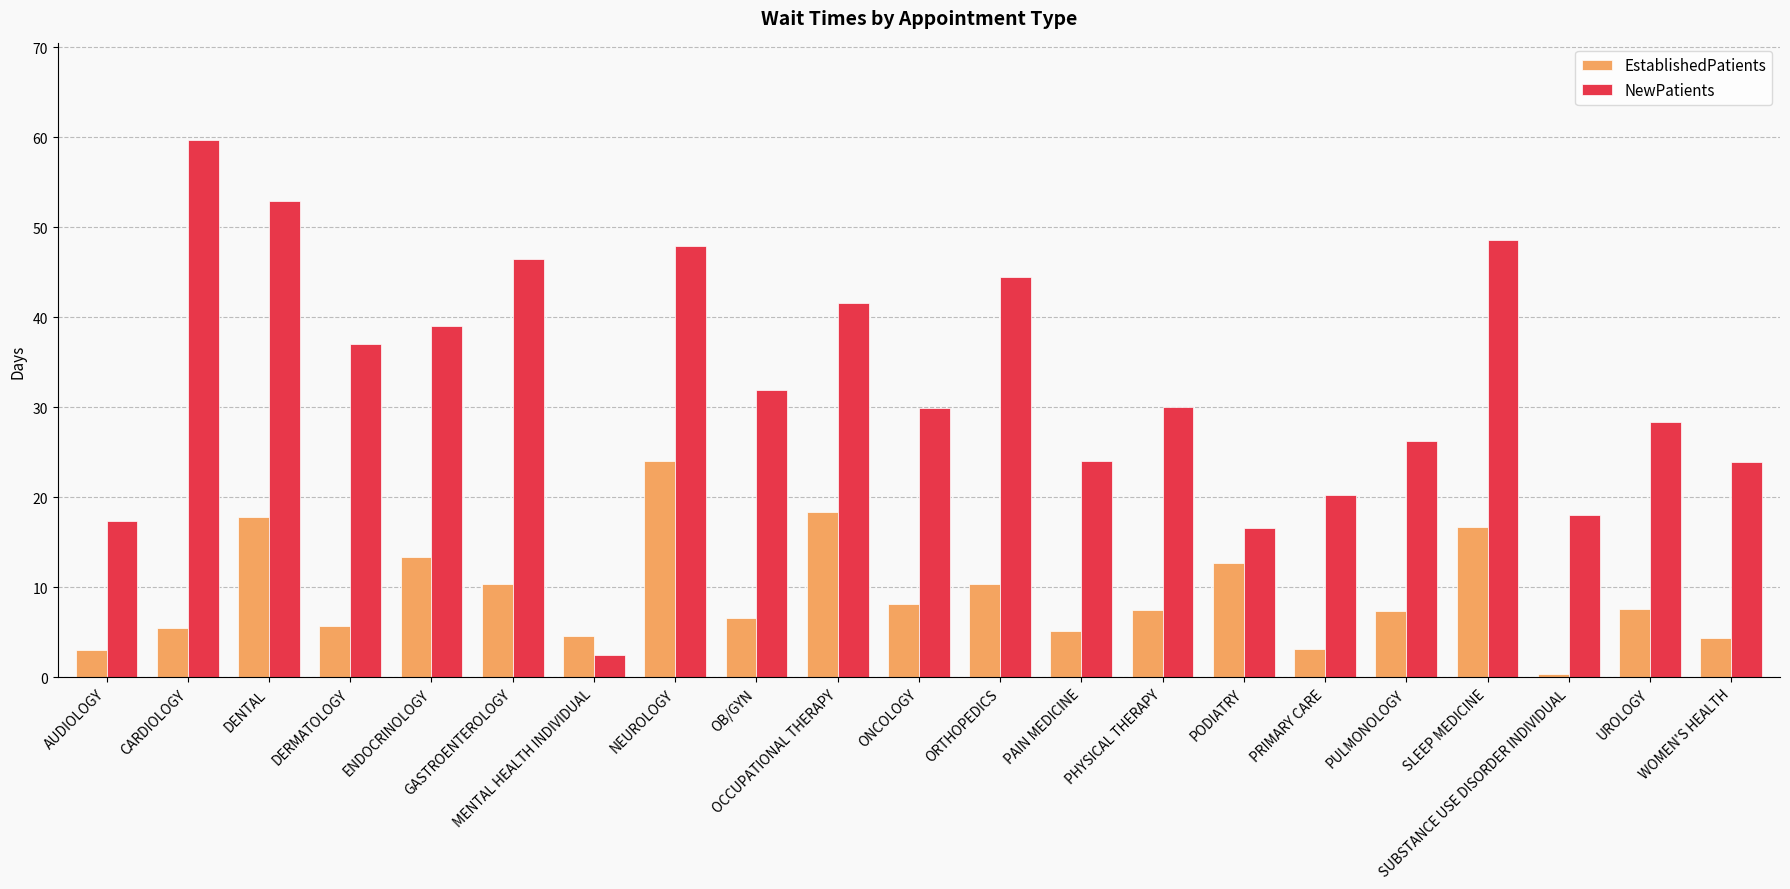

What is the smallest value displayed?

0.4